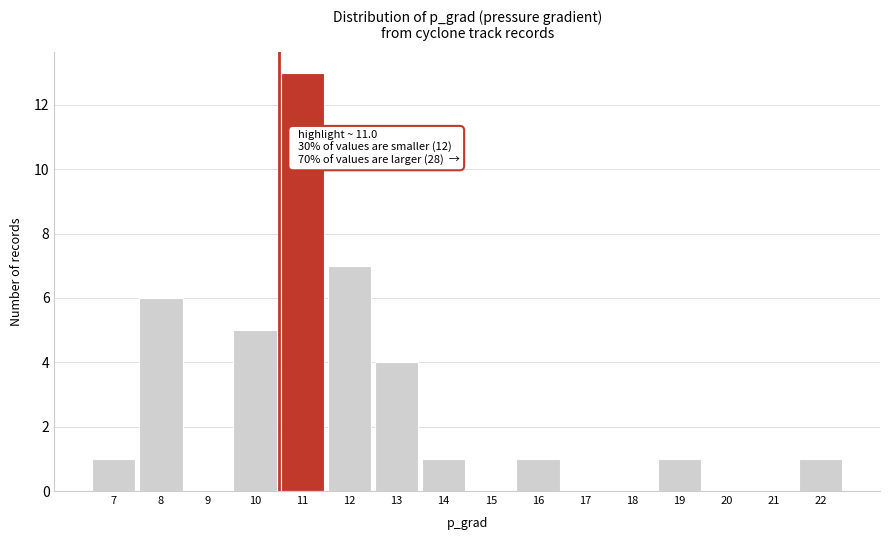

Reading left to right, extract all data points from this chart.

7=1	8=6	9=0	10=5	11=13	12=7	13=4	14=1	15=0	16=1	17=0	18=0	19=1	20=0	21=0	22=1